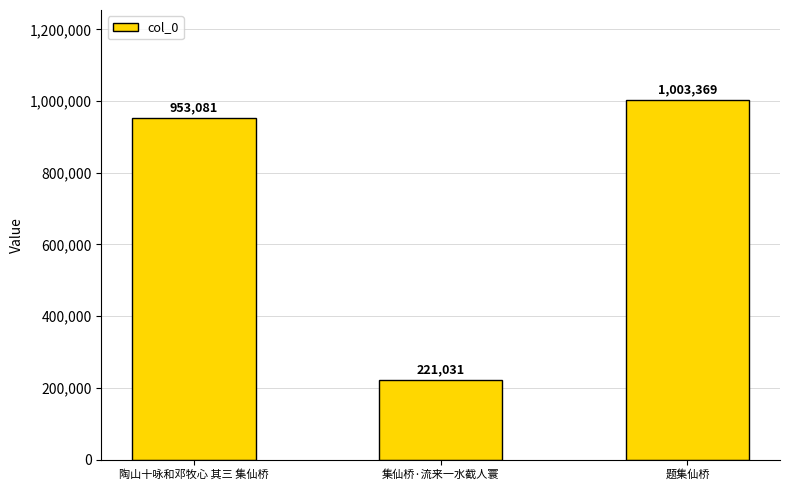

What value does the data have at 集仙桥·流来一水截人寰?

221031